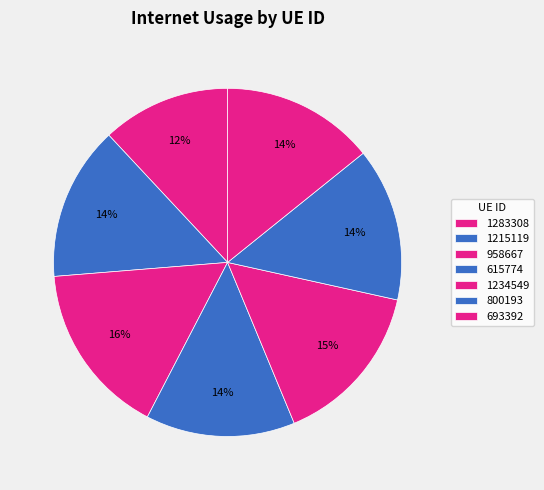

What is the change in value from 958667 to 693392?

-0.1